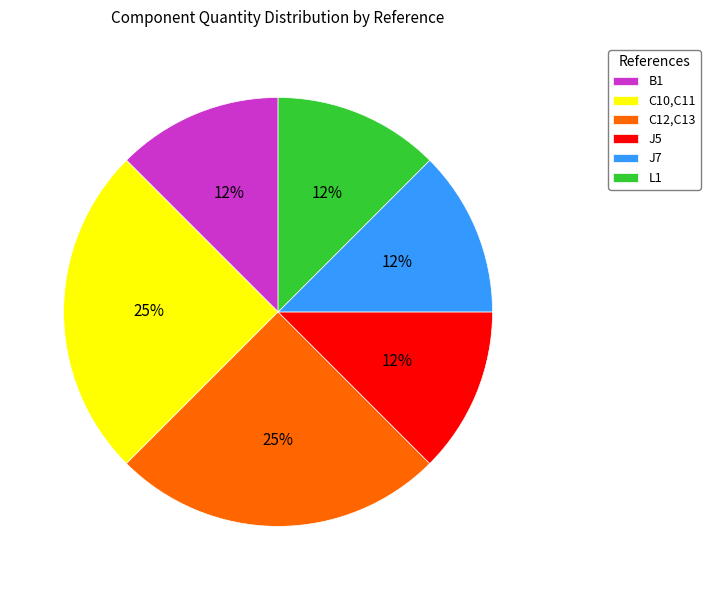

To the nearest percent, what is the average slice percentage?

17%